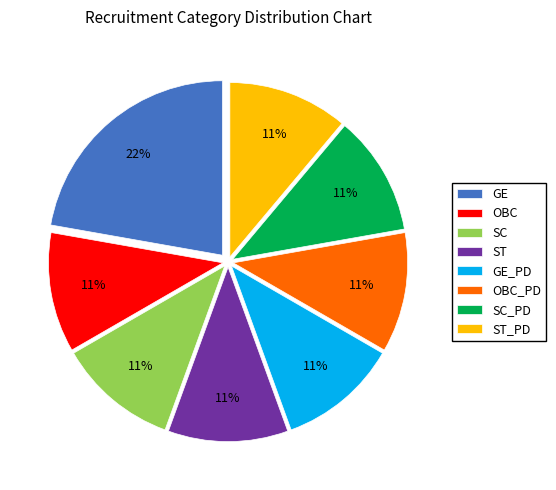

How many segments does this pie chart have?

8